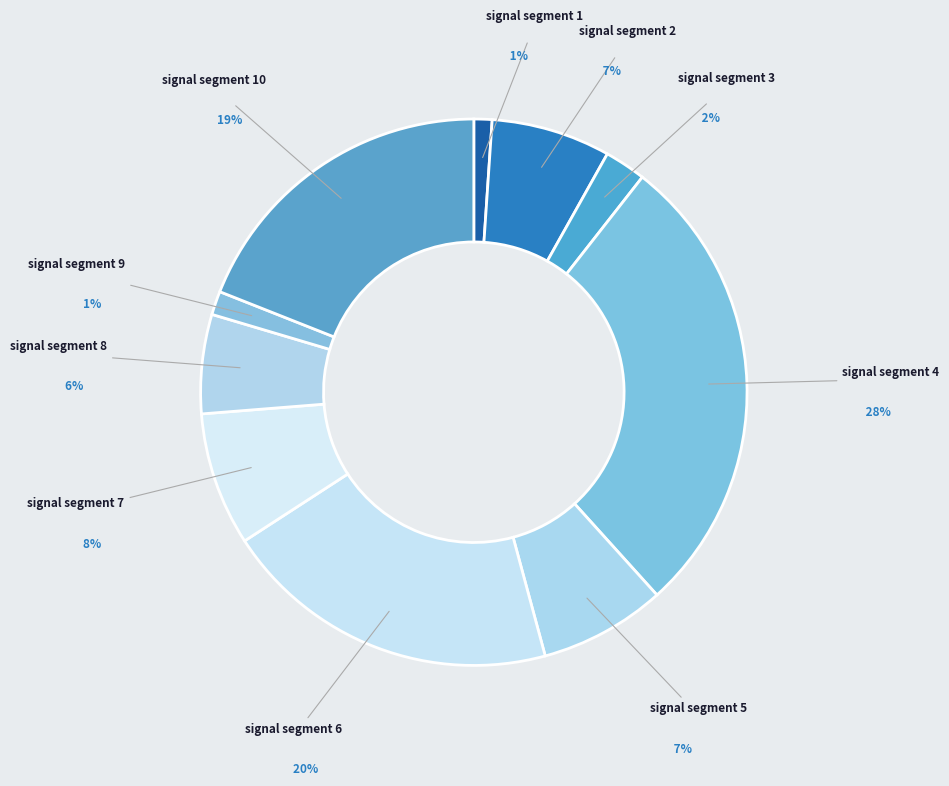

Which category has the biggest portion of the pie?

signal segment 4